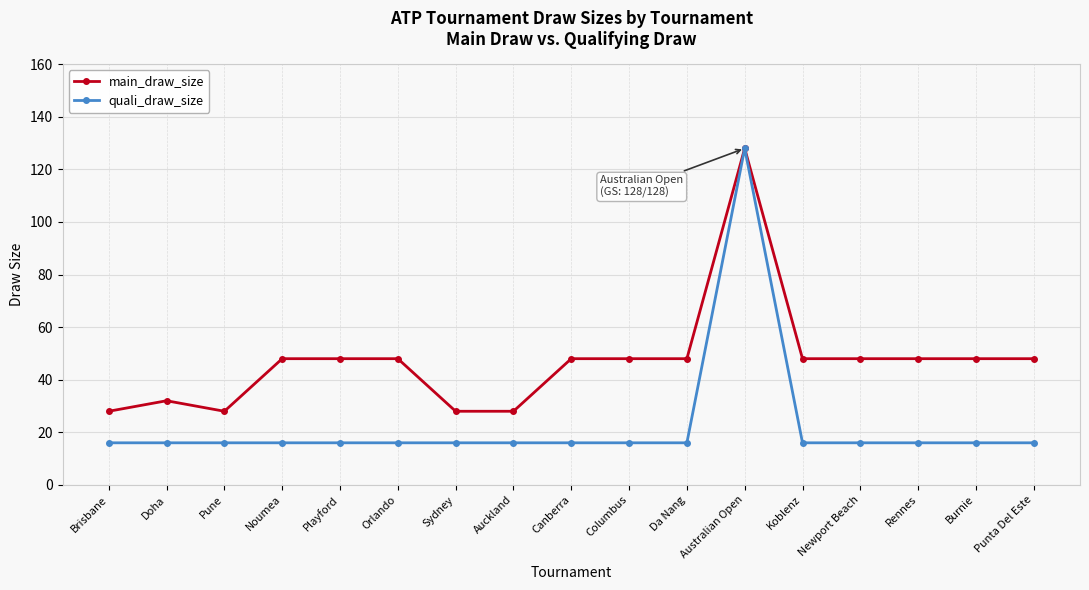

What is the smallest value displayed?

16